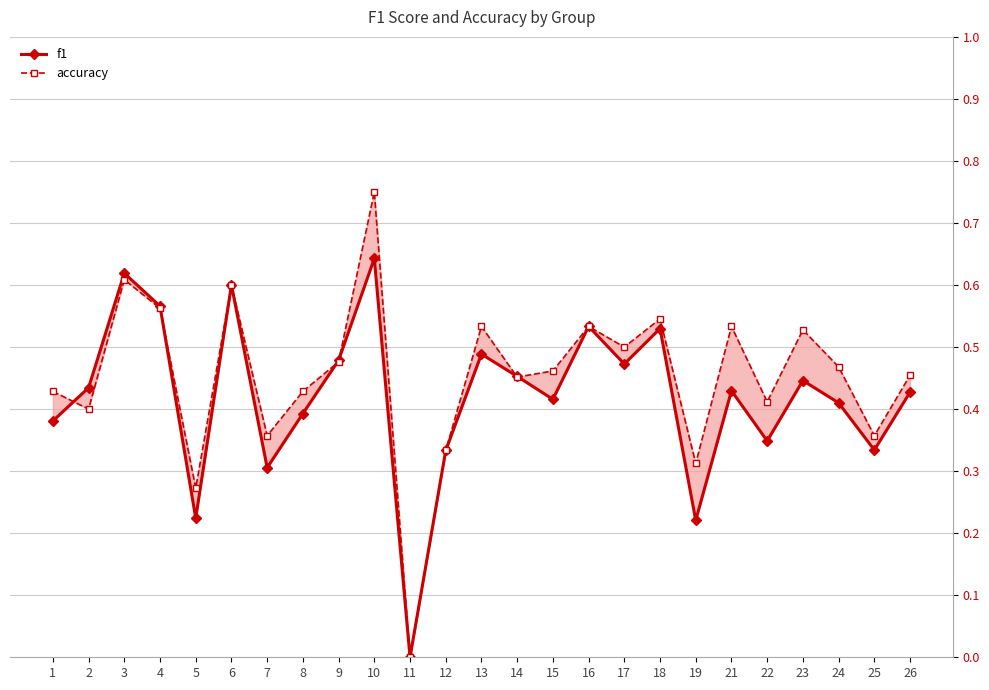

What is the sum of all accuracy values?

11.3